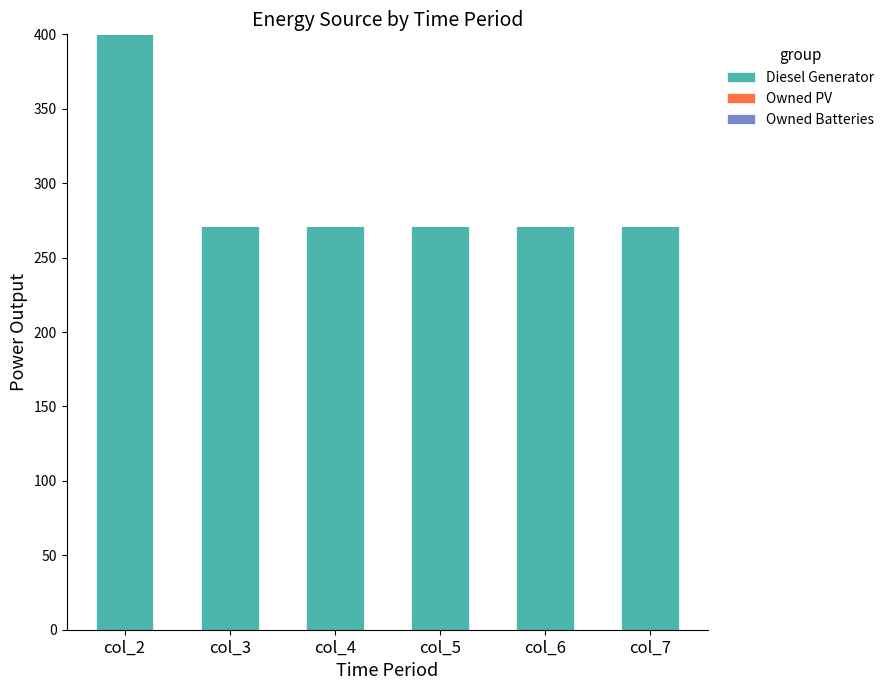

What is the maximum value shown in the chart?

400.0